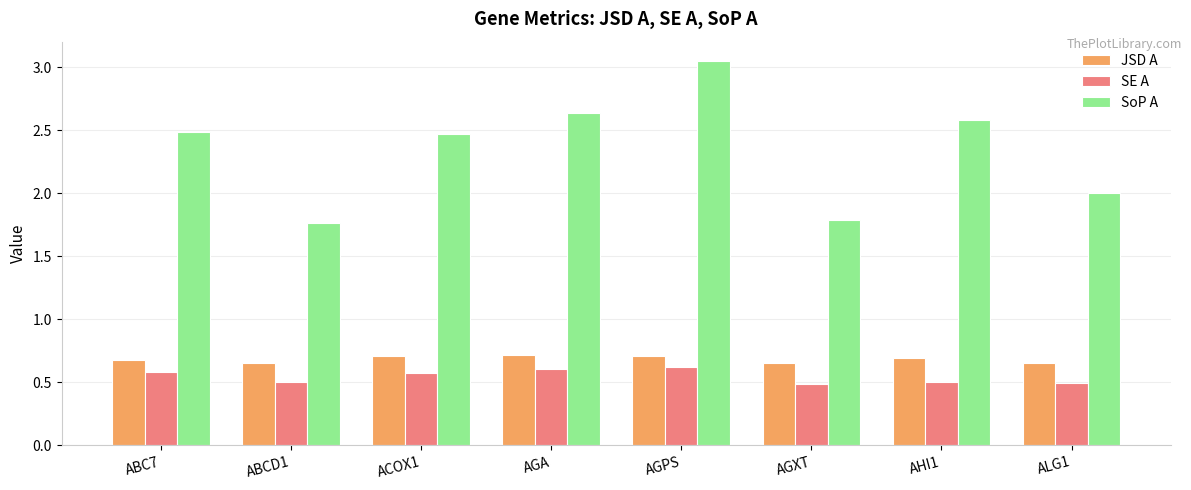

What is the total value across all series at AGXT?

2.9